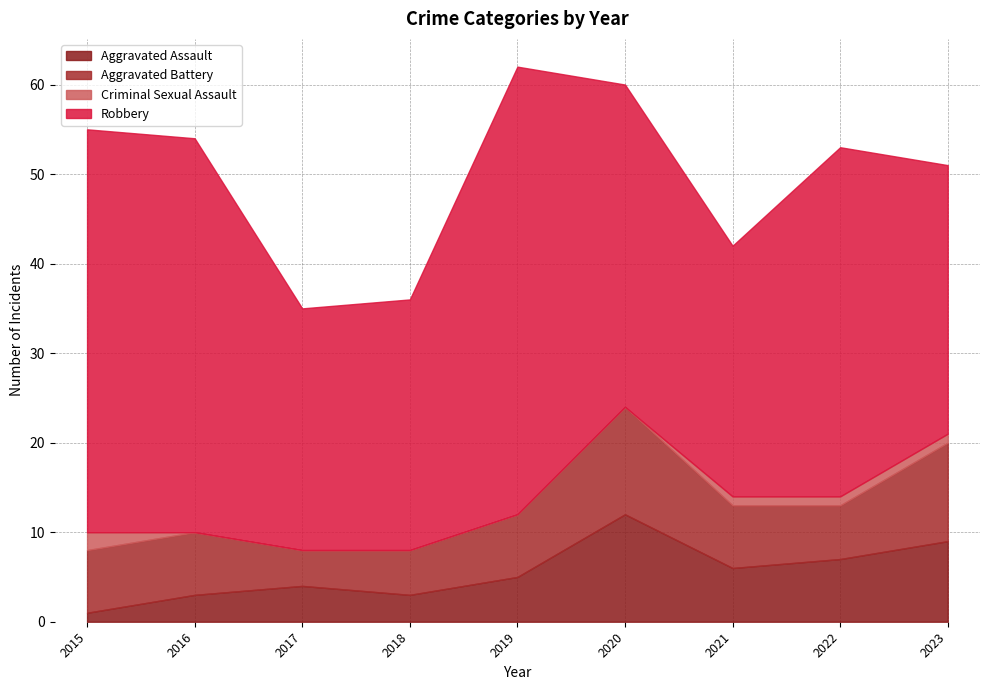

In Aggravated Battery, how many points are higher than both neighbors (excluding endpoints)?

1